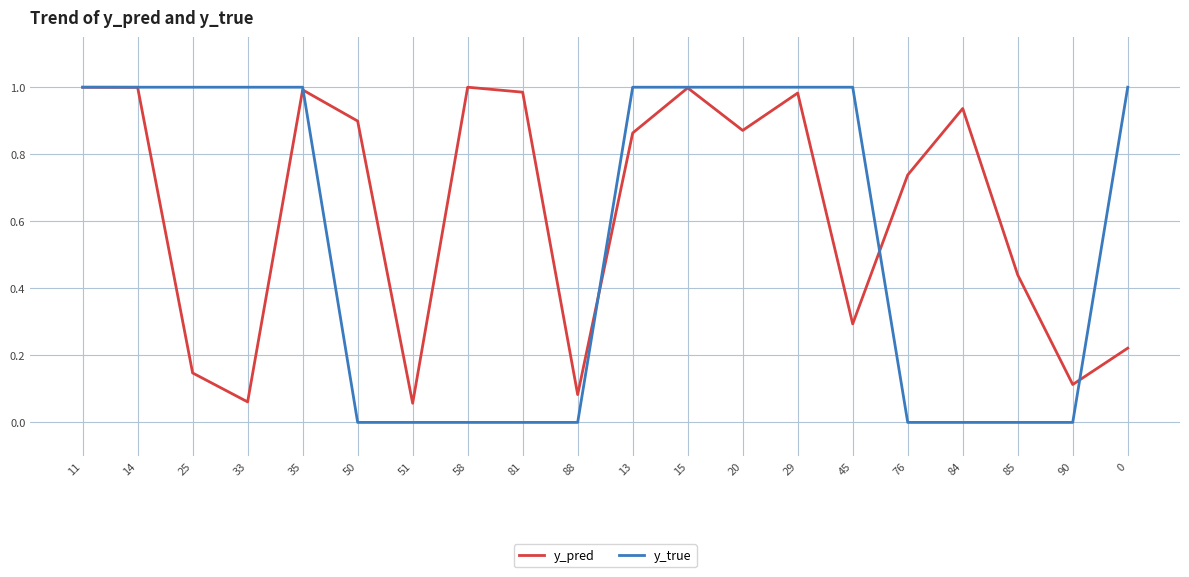

Which series has the widest spread of values?

y_true